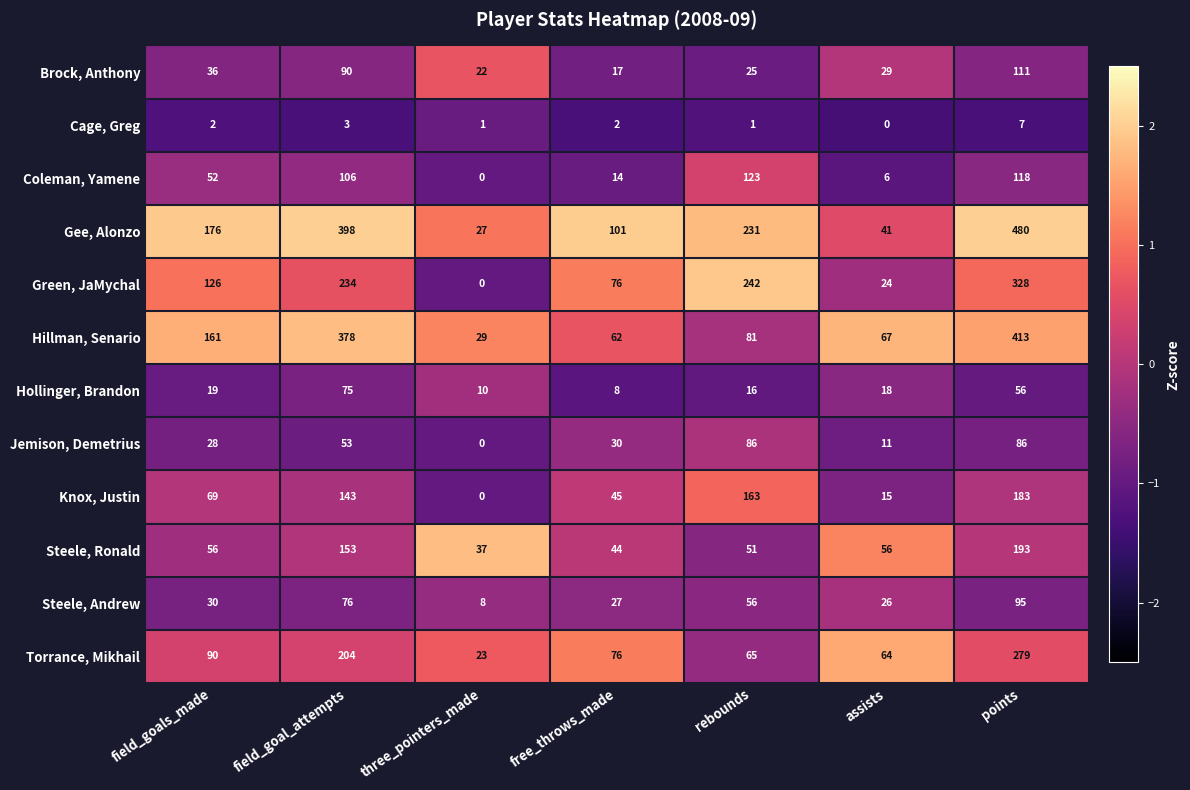

At which label does Coleman, Yamene reach its minimum?

three_pointers_made